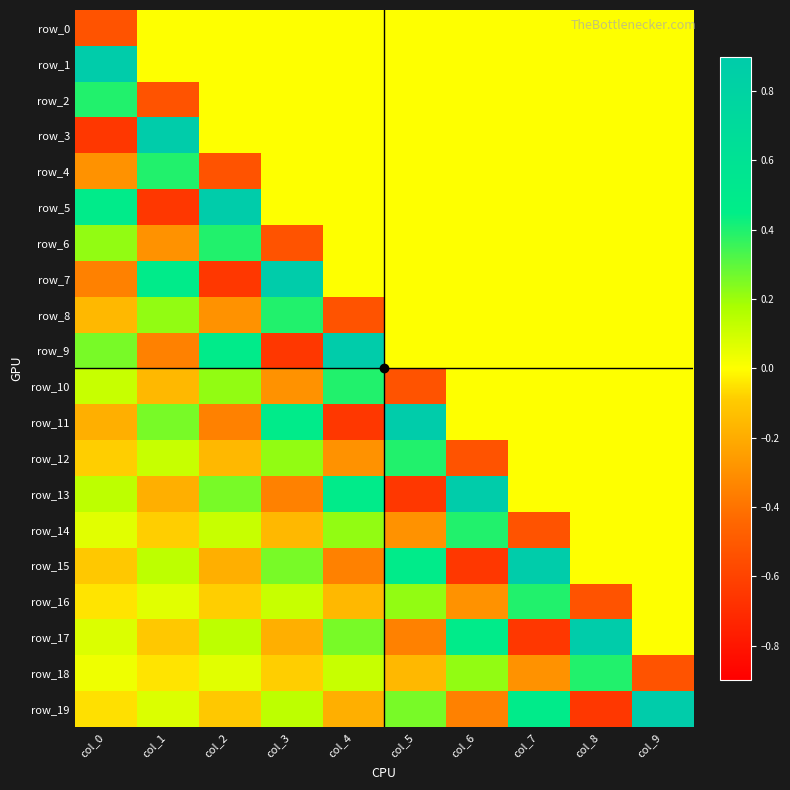

What is the difference between the row_12 values at col_8 and col_1?

0.1